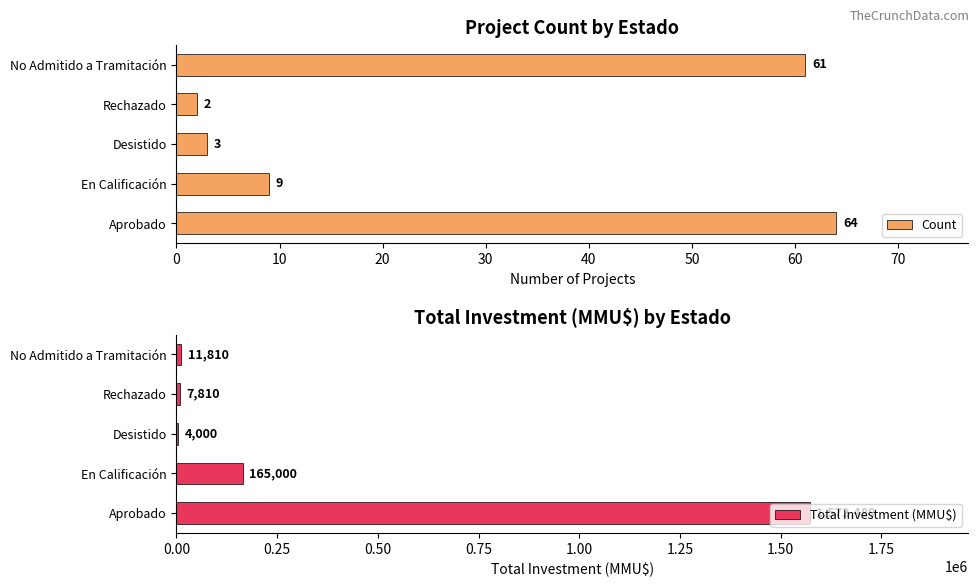

The value of Total Investment (MMU$) at En Calificación is 165000. True or false?

True